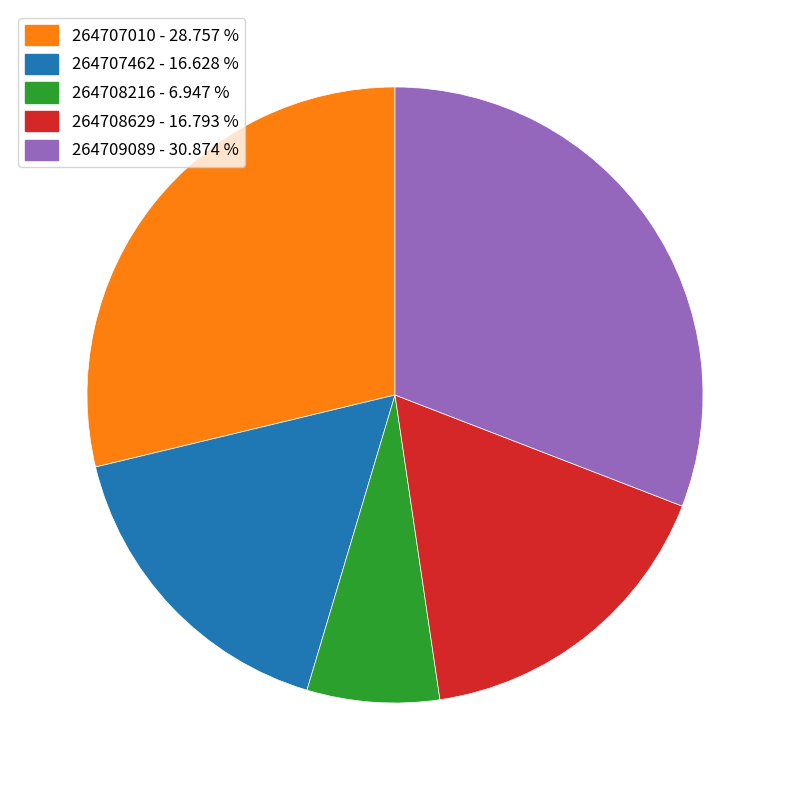

Which category has the smallest portion of the pie?

264708216